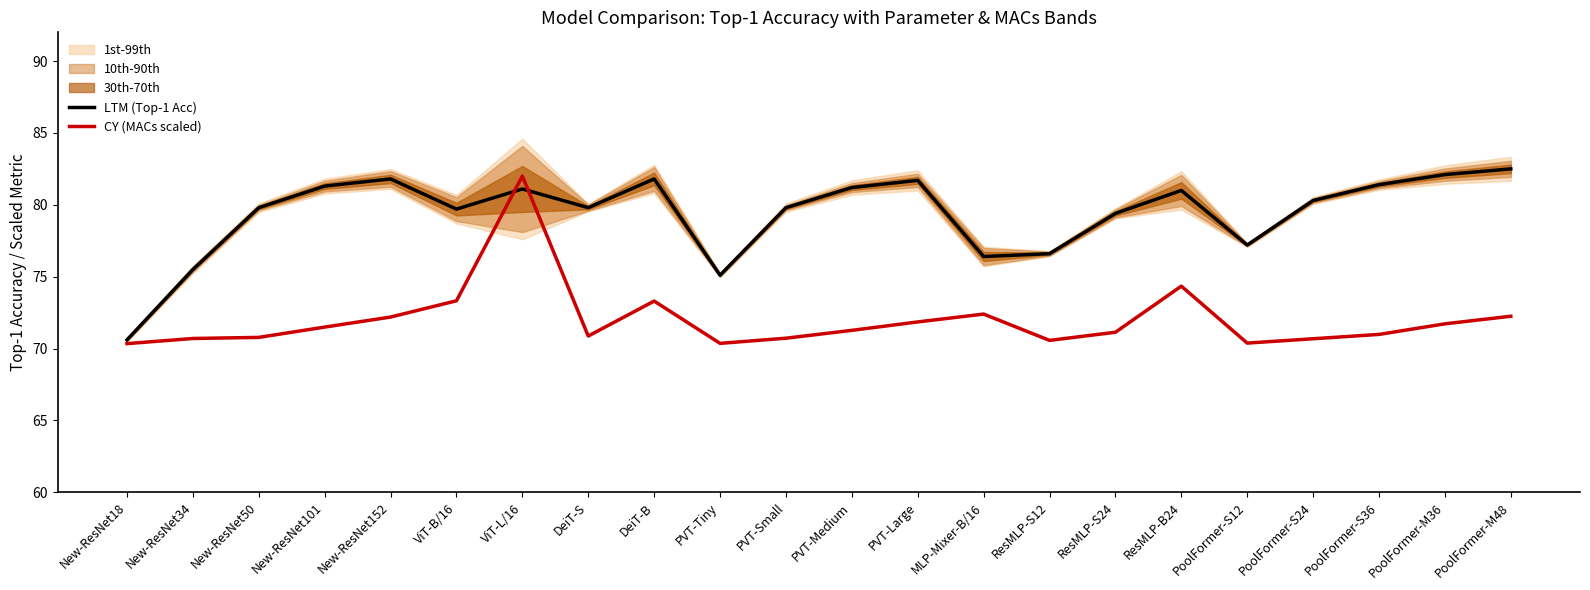

What value does the CY (MACs scaled) series have at MLP-Mixer-B/16?

72.4